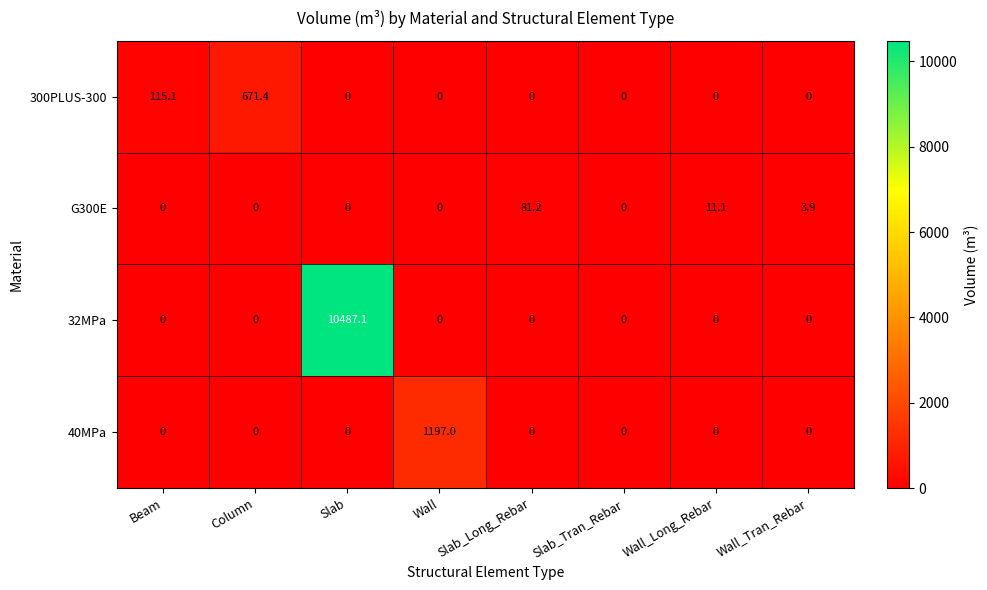

The 300PLUS-300 series shows 115.1 at Beam. True or false?

True